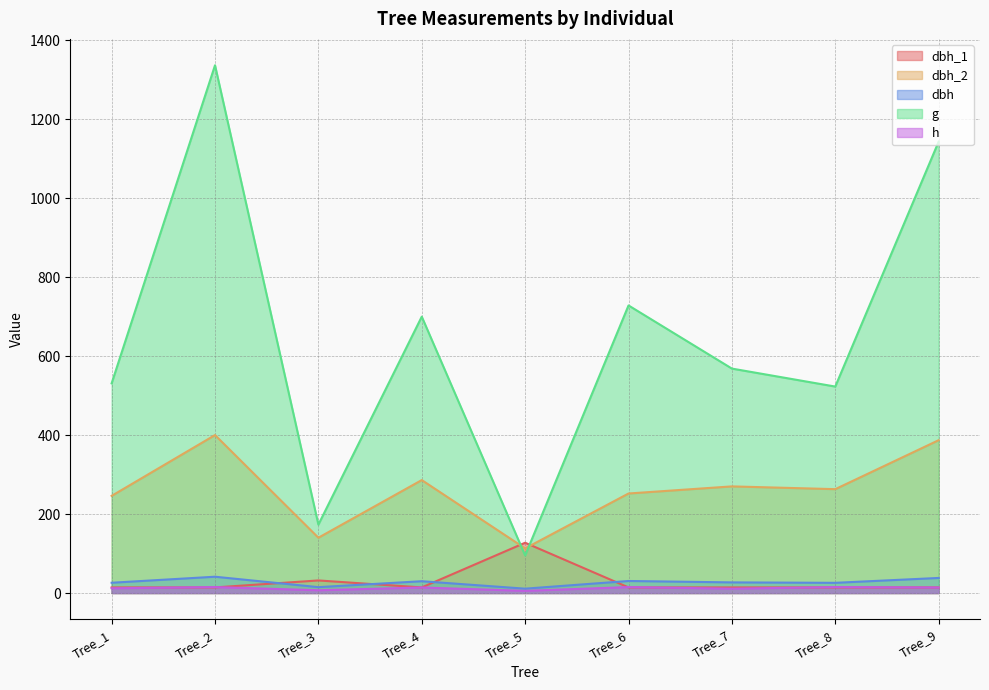

What is the difference between the highest and lowest values at Tree_7?

557.3